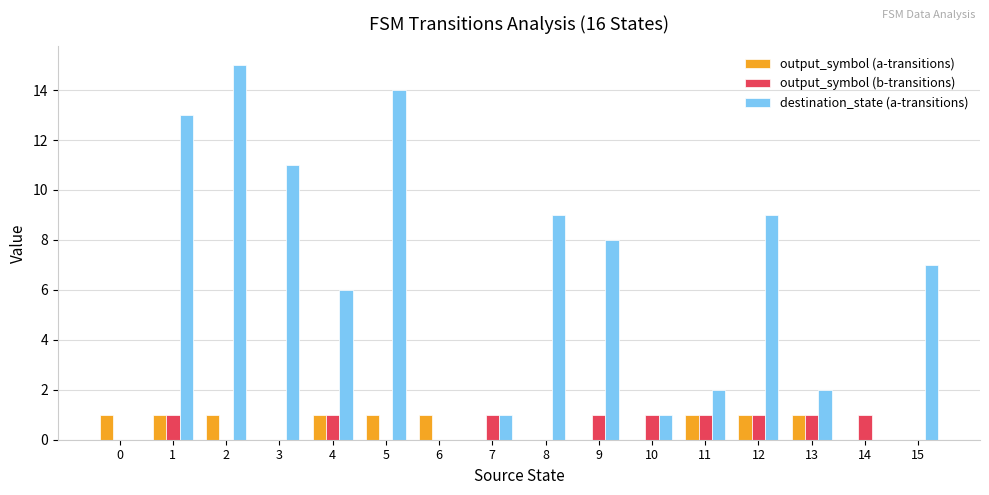

Is the value of output_symbol (b-transitions) at 14 greater than the value of output_symbol (a-transitions) at 8?

Yes